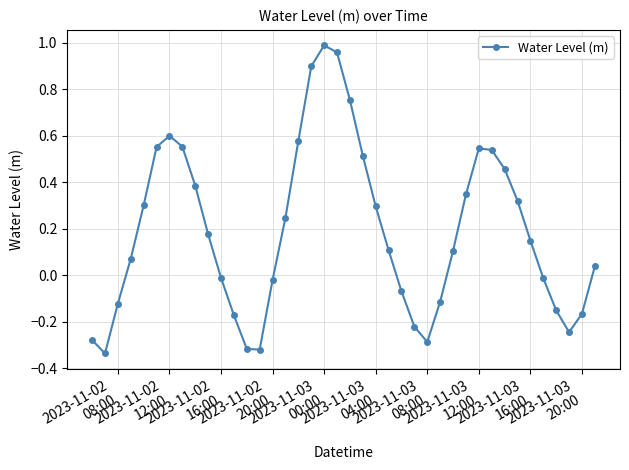

How many lines are shown in the chart?

1